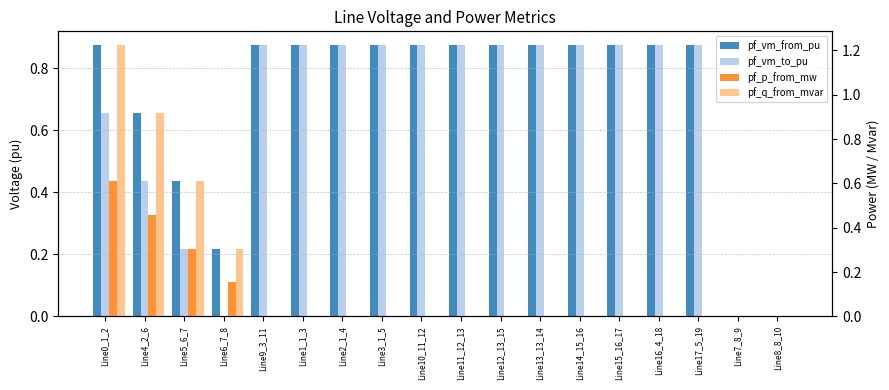

What is the label of the 12th bar from the right?

Line2_1_4